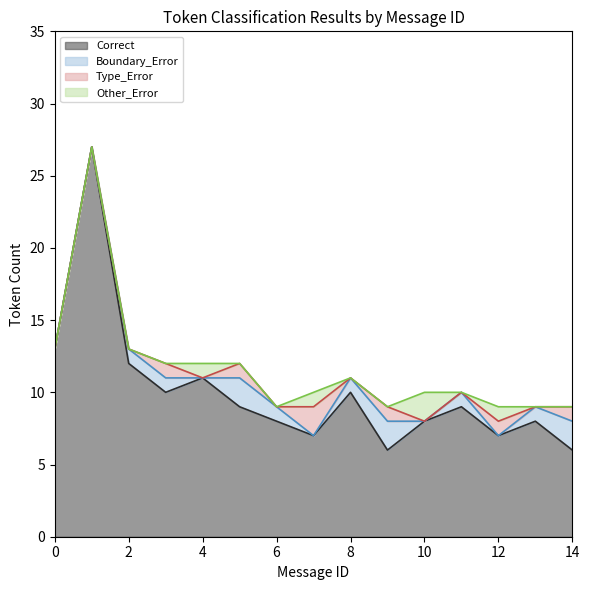

Which series has the largest total across all categories?

Correct